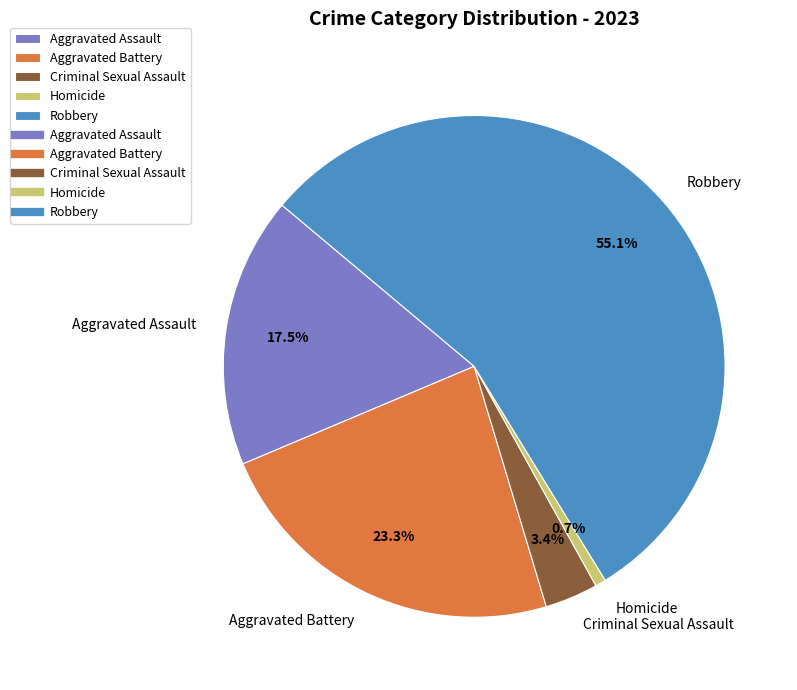

Count the number of slices in the pie.

5